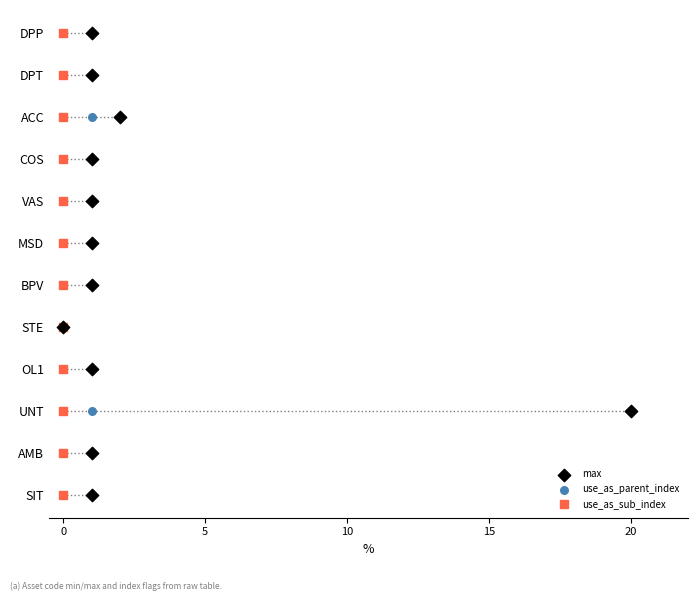

What are all the series names shown in the legend?

max, use_as_parent_index, use_as_sub_index